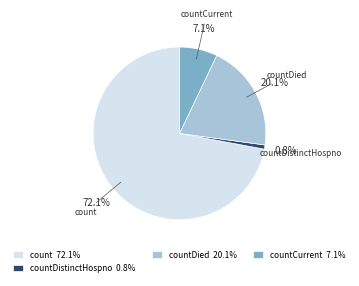

How many slices are in this pie chart?

4